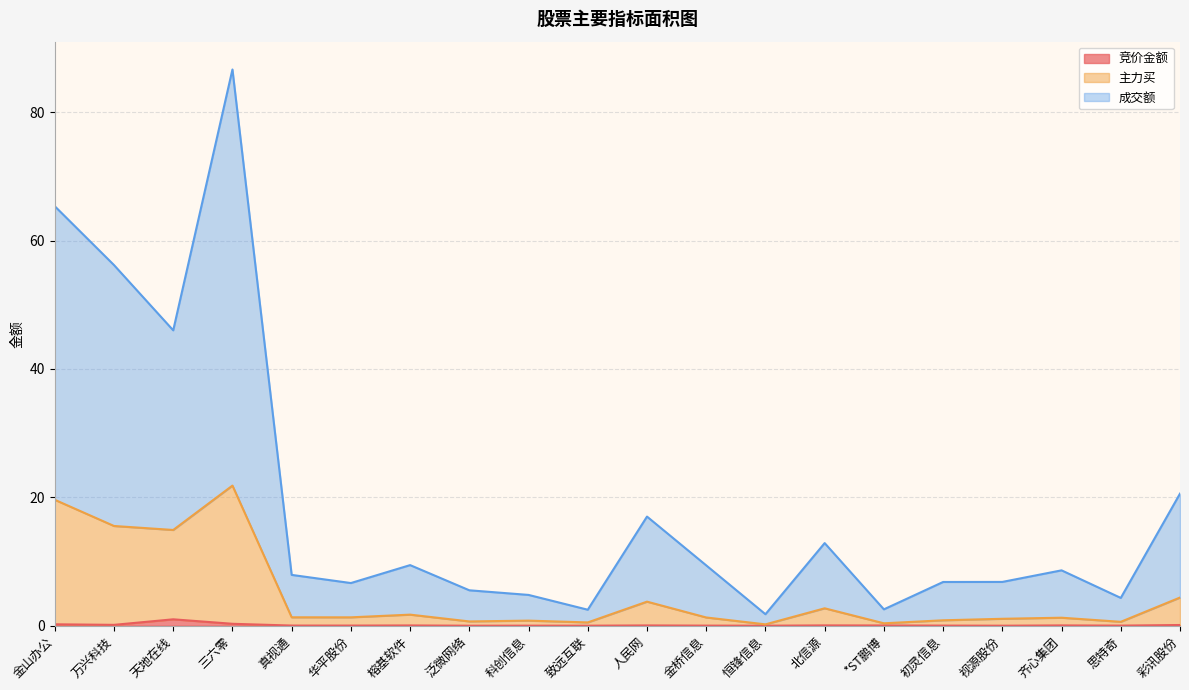

Count the number of categories in the chart.

20